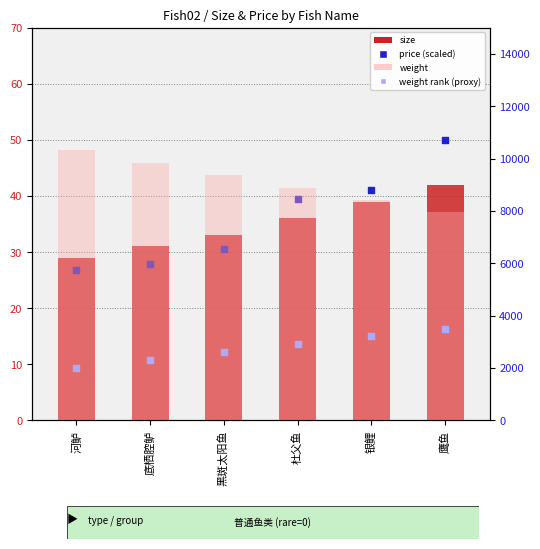

At how many categories does at least one series exceed 5844?

6